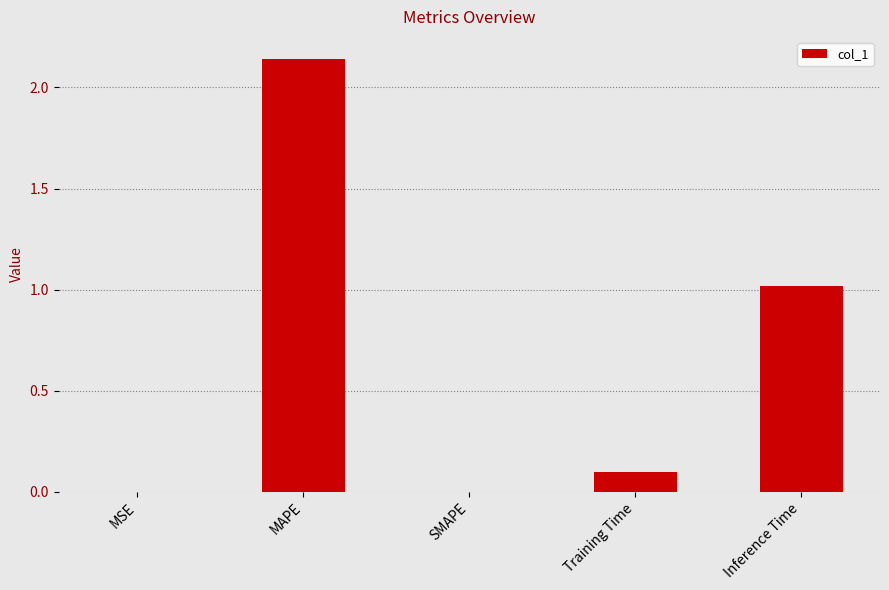

What is the sum of all values?

3.3